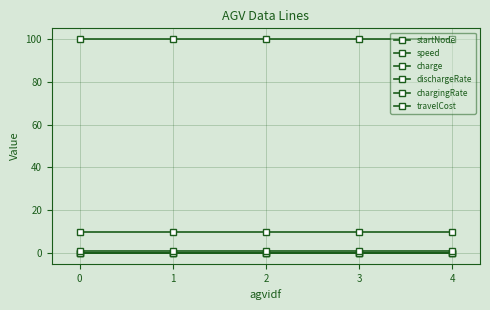

What is the sum of all speed values?

48.6